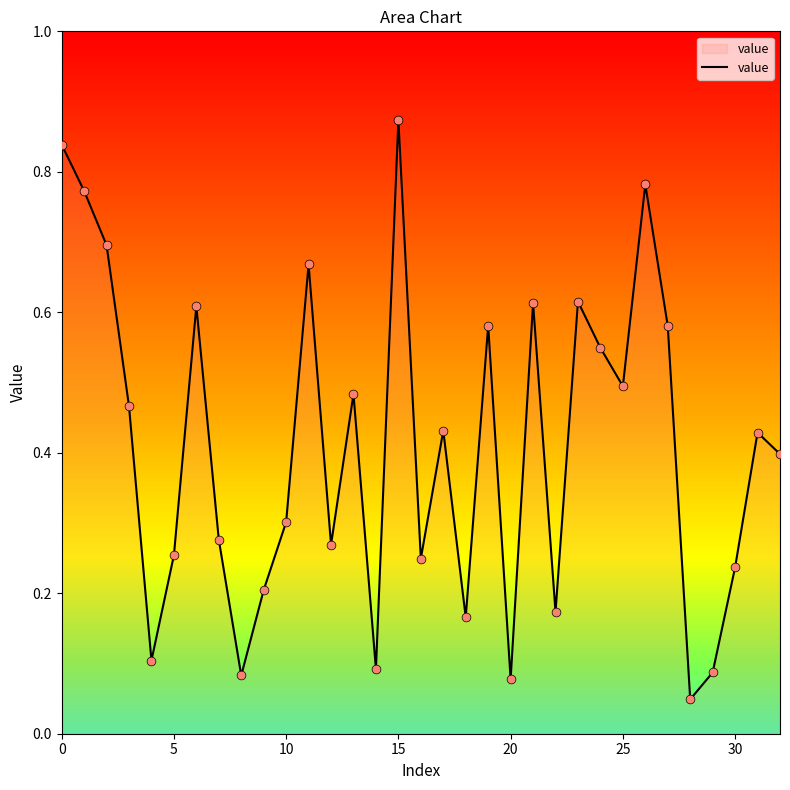

How many lines are shown in the chart?

1